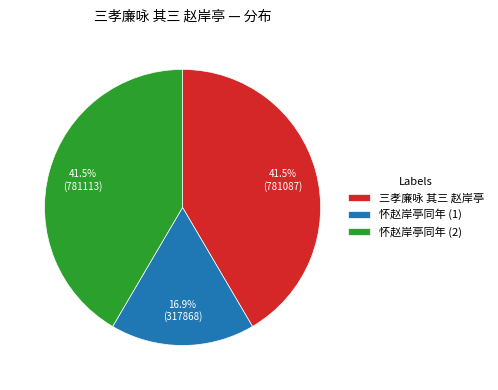

Is there a majority slice in this chart?

No